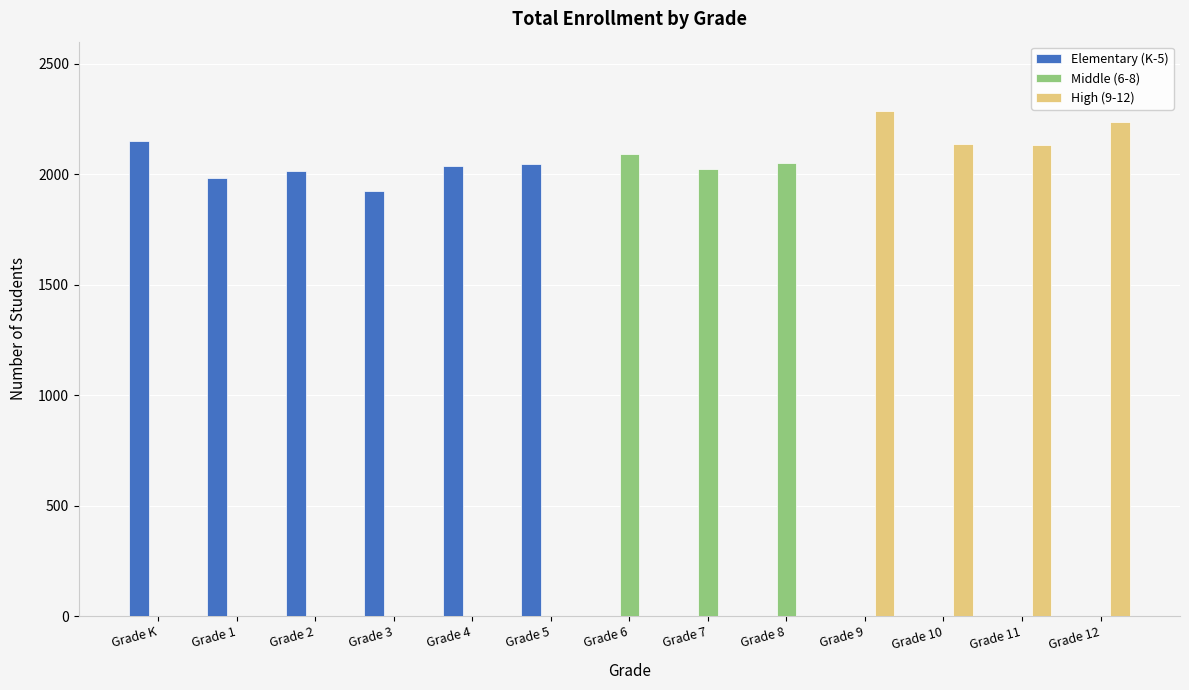

The value of Middle (6-8) at Grade 1 is 0. True or false?

True